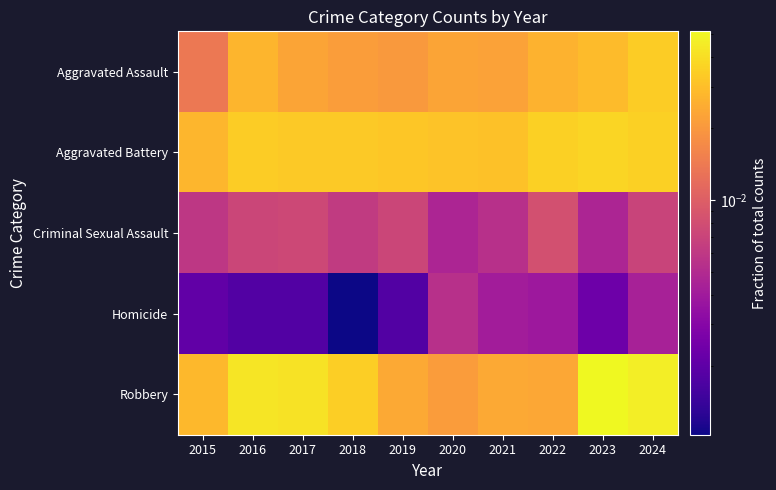

Which series has the largest range (max minus min)?

Robbery